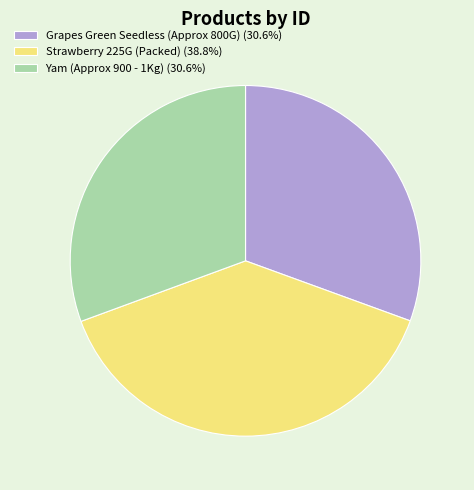

Which has a higher value, Yam (Approx 900 - 1Kg) or Strawberry 225G (Packed)?

Strawberry 225G (Packed)